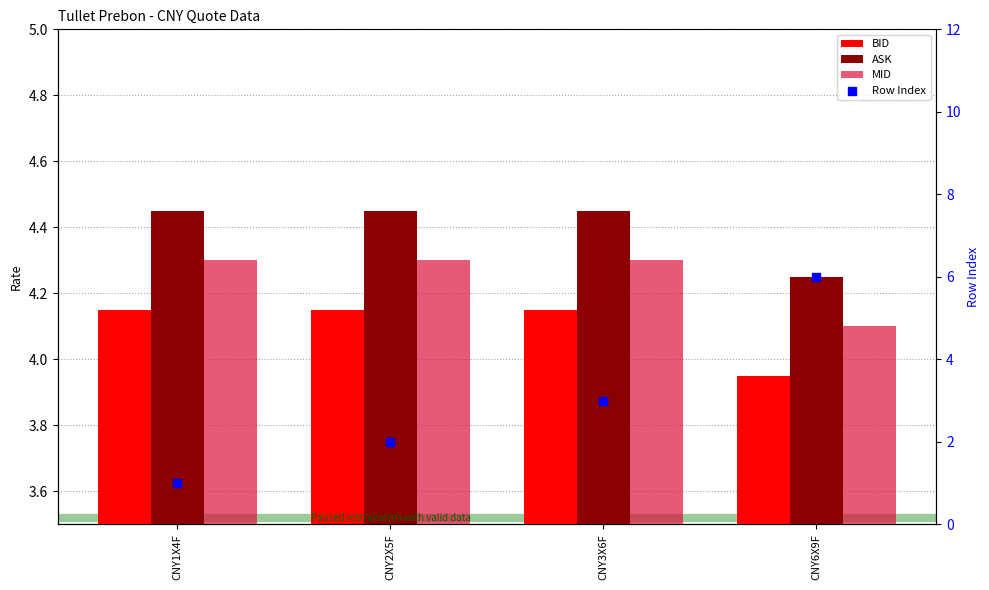

What is the total value across all series at CNY6X9F?

18.3